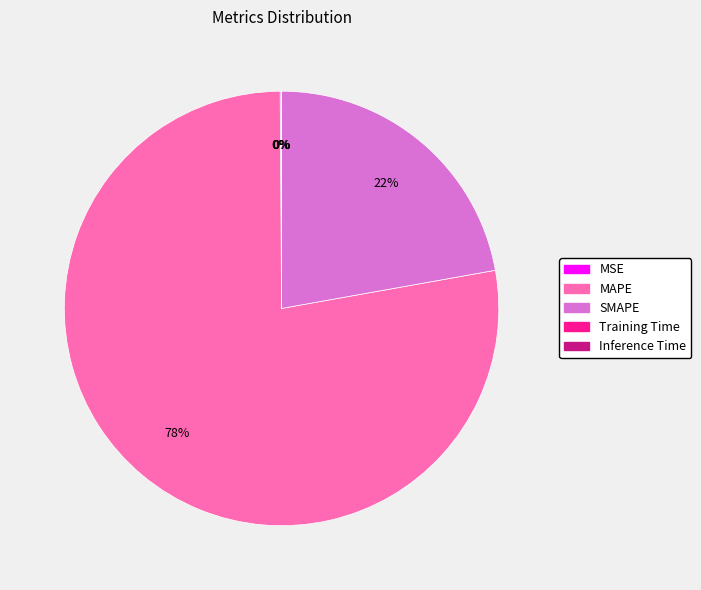

Does any single category account for the majority?

Yes